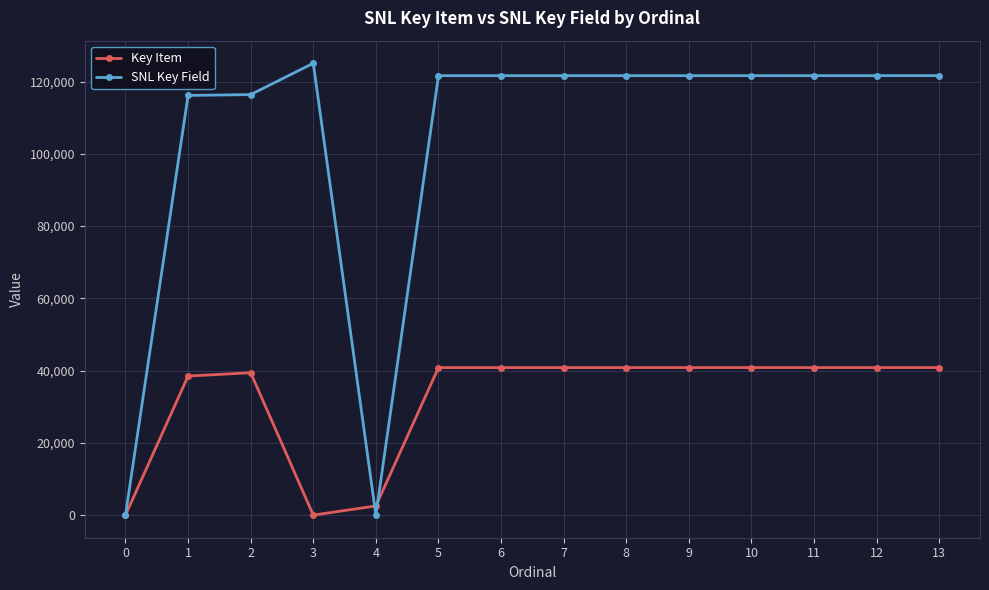

True or false: SNL Key Field has a value of 0 at 0.

True